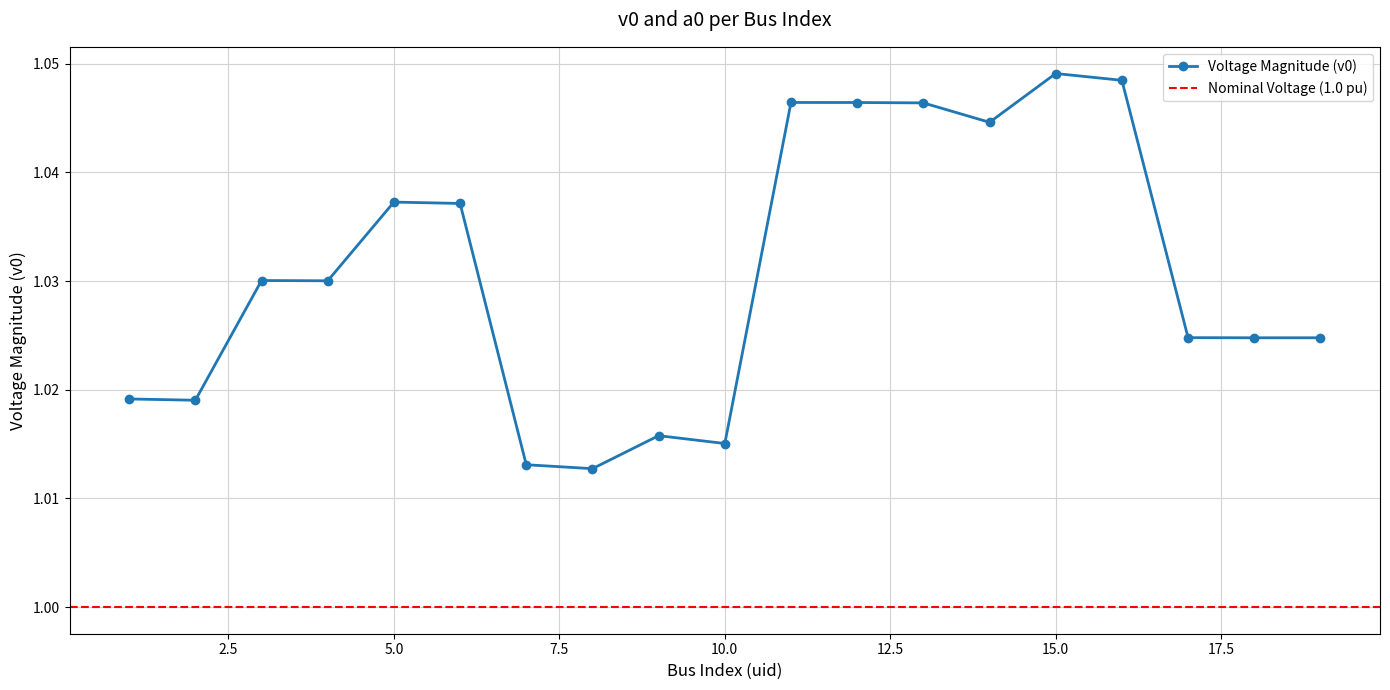

At which category does the chart reach its minimum across all series?

8